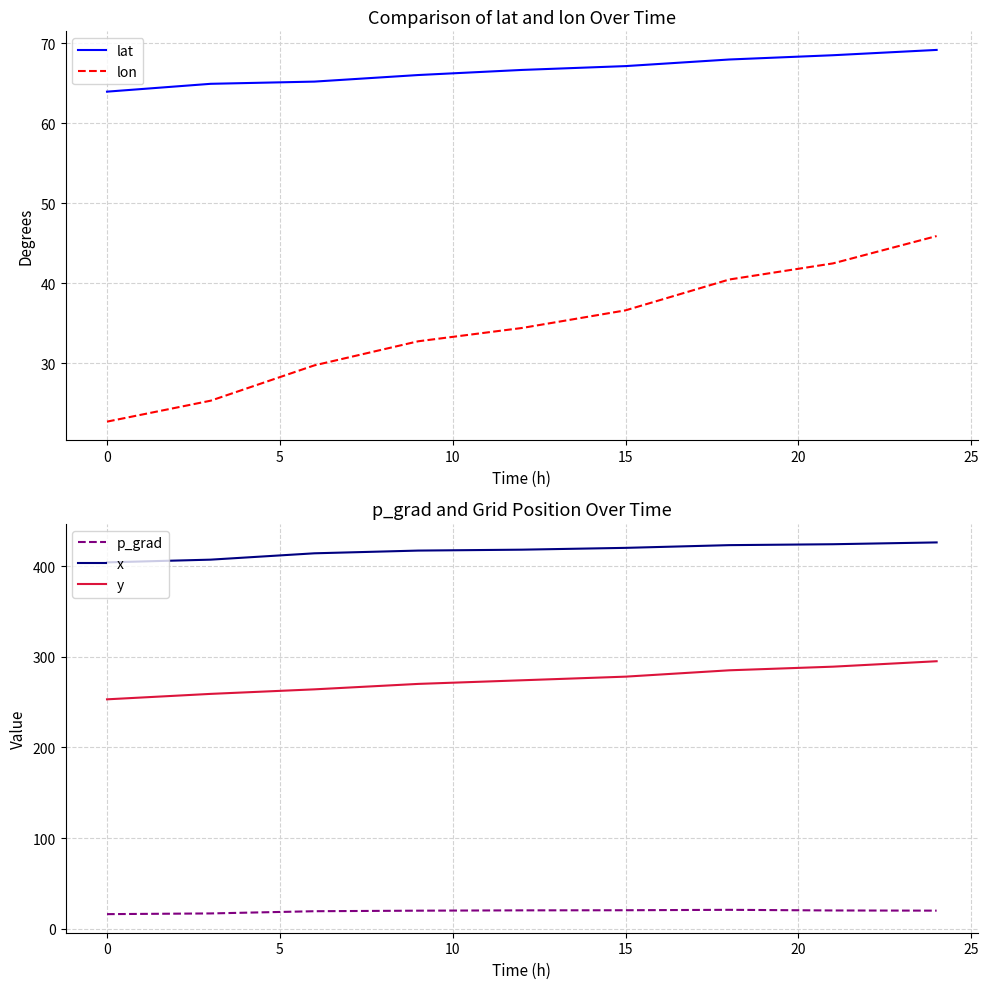

What are all the series names shown in the legend?

lat, lon, p_grad, x, y